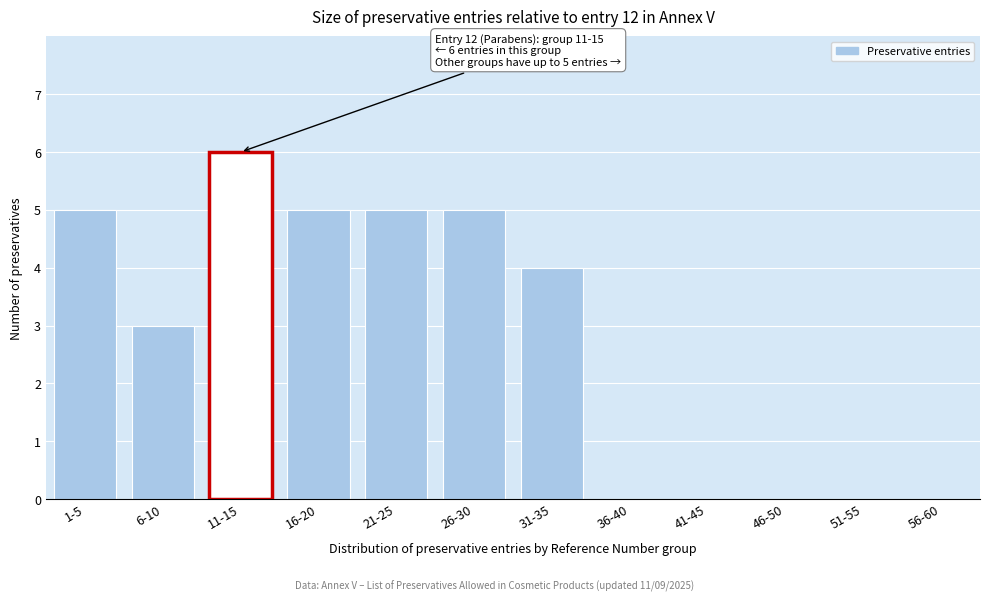

Reading left to right, transcribe all the data shown in this chart.

1-5=5	6-10=3	11-15=6	16-20=5	21-25=5	26-30=5	31-35=4	36-40=0	41-45=0	46-50=0	51-55=0	56-60=0